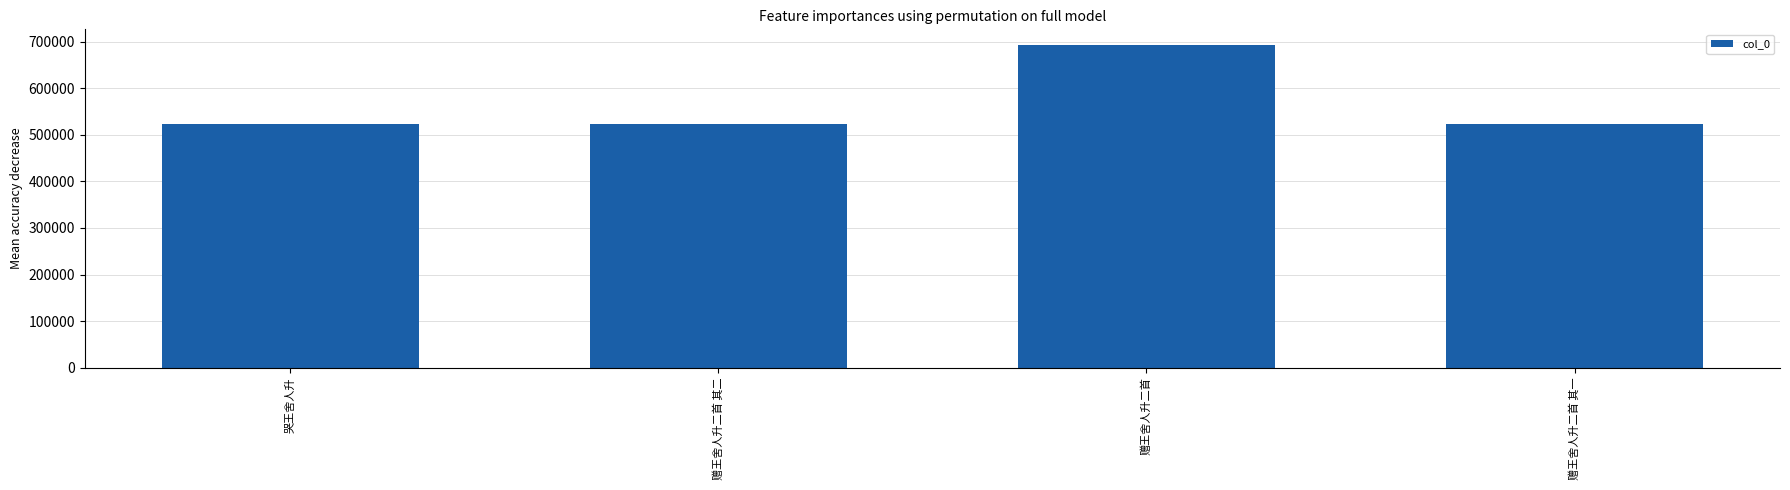

Which category has the highest value across all series?

赠王舍人升二首